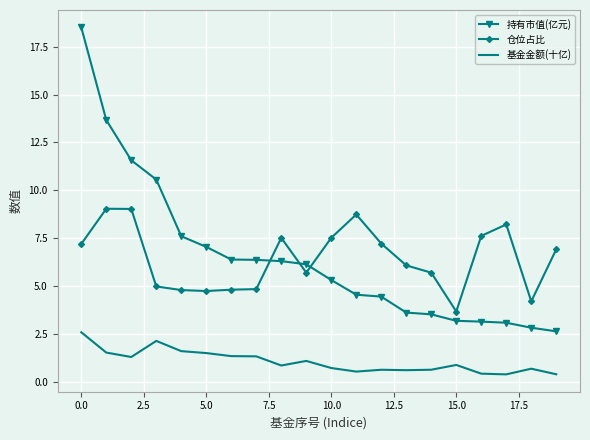

True or false: 基金金额(十亿) and 仓位占比 intersect in this chart.

False